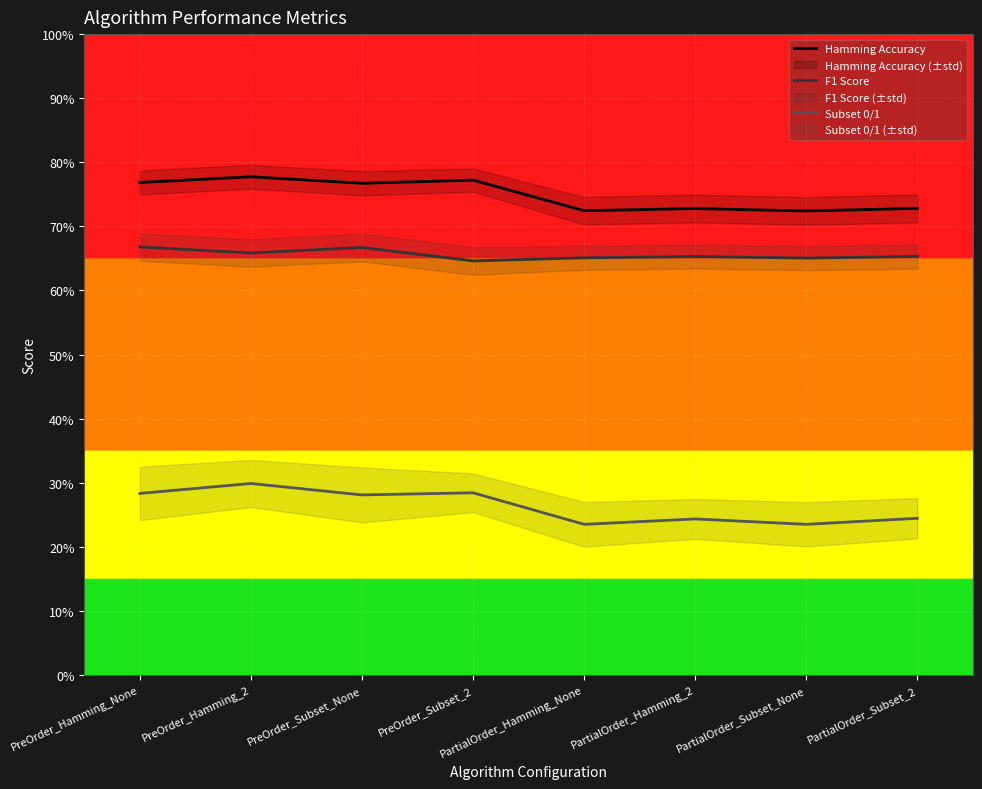

What is the difference between the highest and lowest values at PartialOrder_Subset_2?

0.5